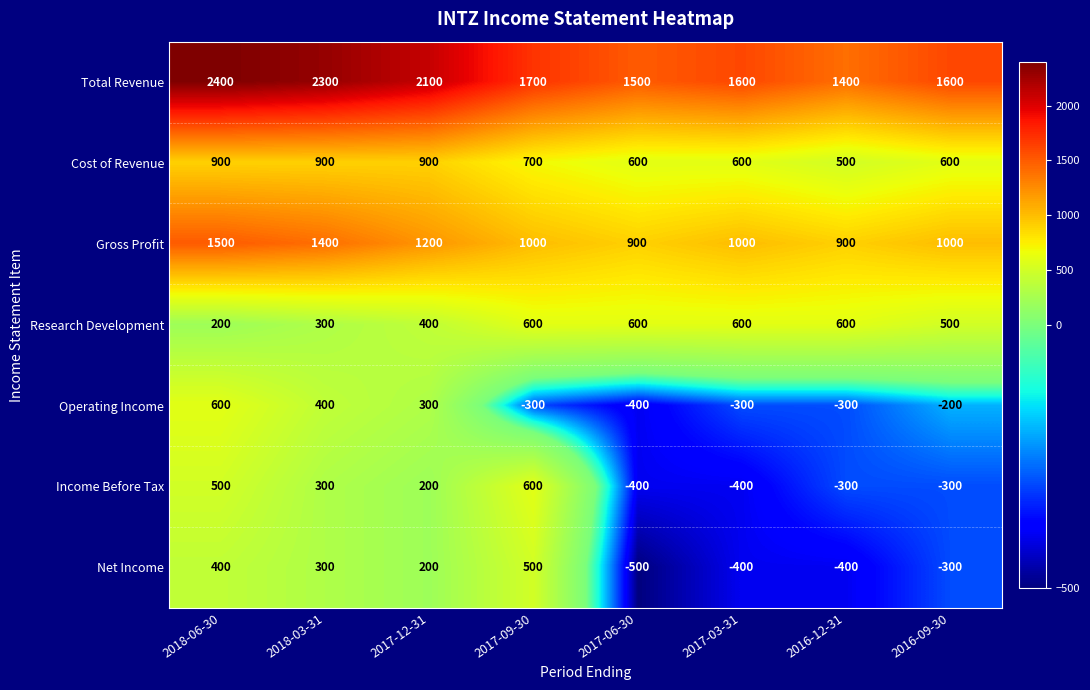

Where does the Operating Income series first go above -200?

2018-06-30